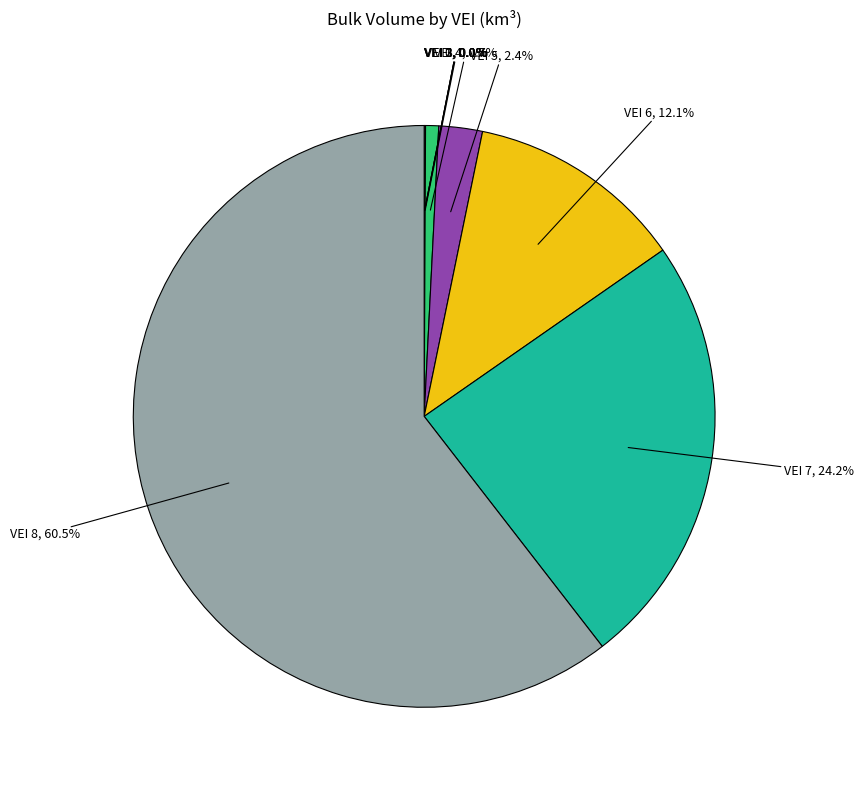

Is there a majority slice in this chart?

Yes